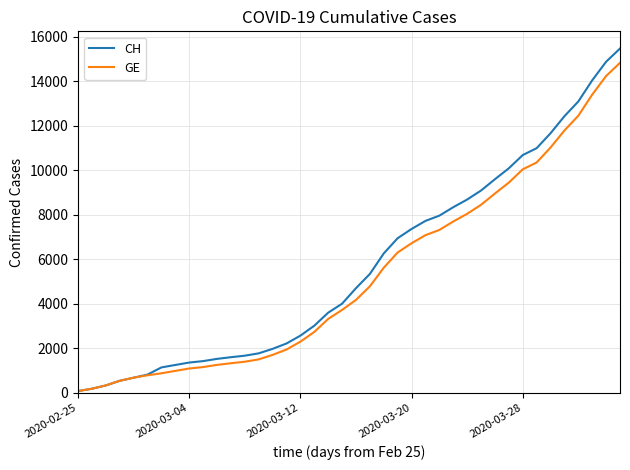

What is the smallest value displayed?

72